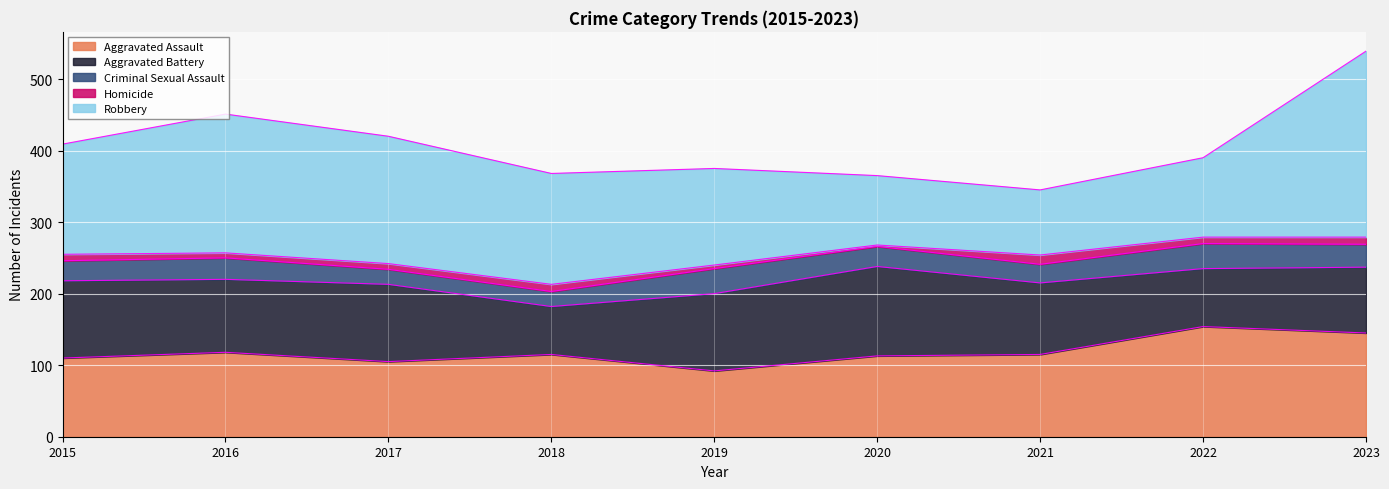

Reading left to right, what are all the values shown in this chart?

Aggravated Assault: 110	118	105	115	92	113	115	154	145
Aggravated Battery: 108	102	108	67	108	125	100	81	92
Criminal Sexual Assault: 28	30	21	21	35	28	26	35	32
Homicide: 9	7	8	10	5	2	13	9	10
Robbery: 154	194	178	155	135	97	91	111	260